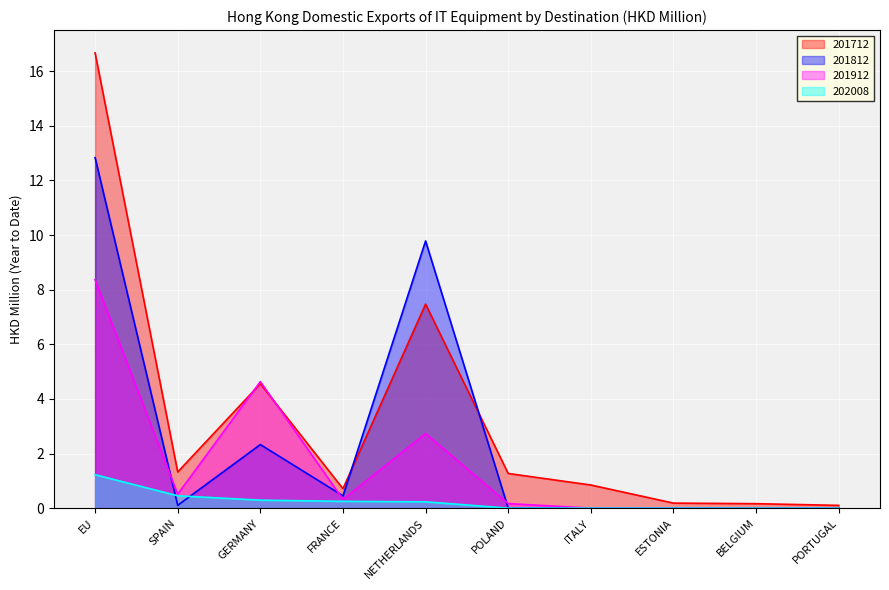

Which series has the largest total across all categories?

201712